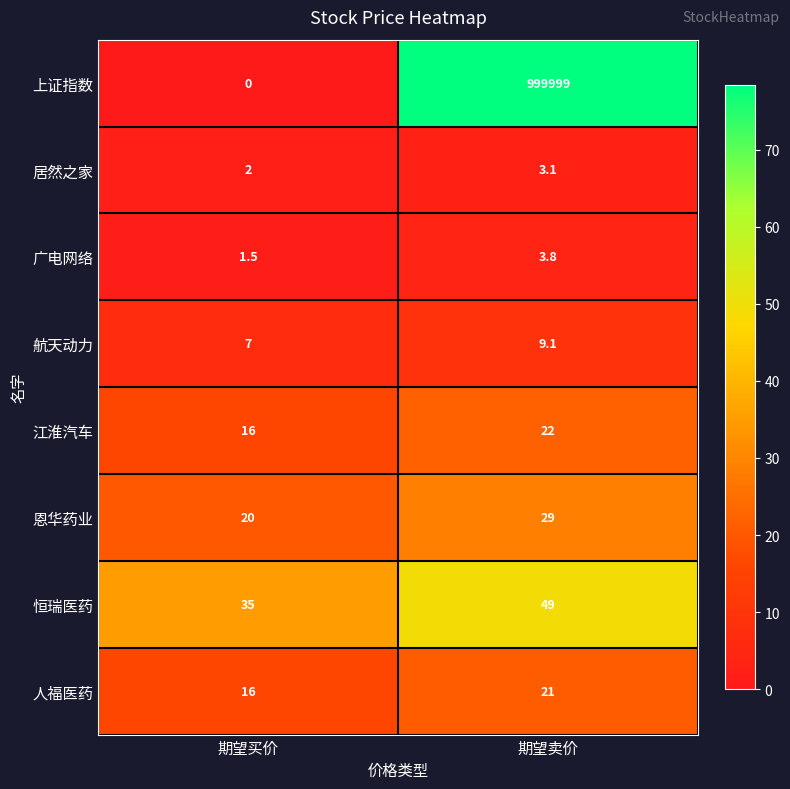

Is it true that 广电网络 equals 6.6 at 期望卖价?

False